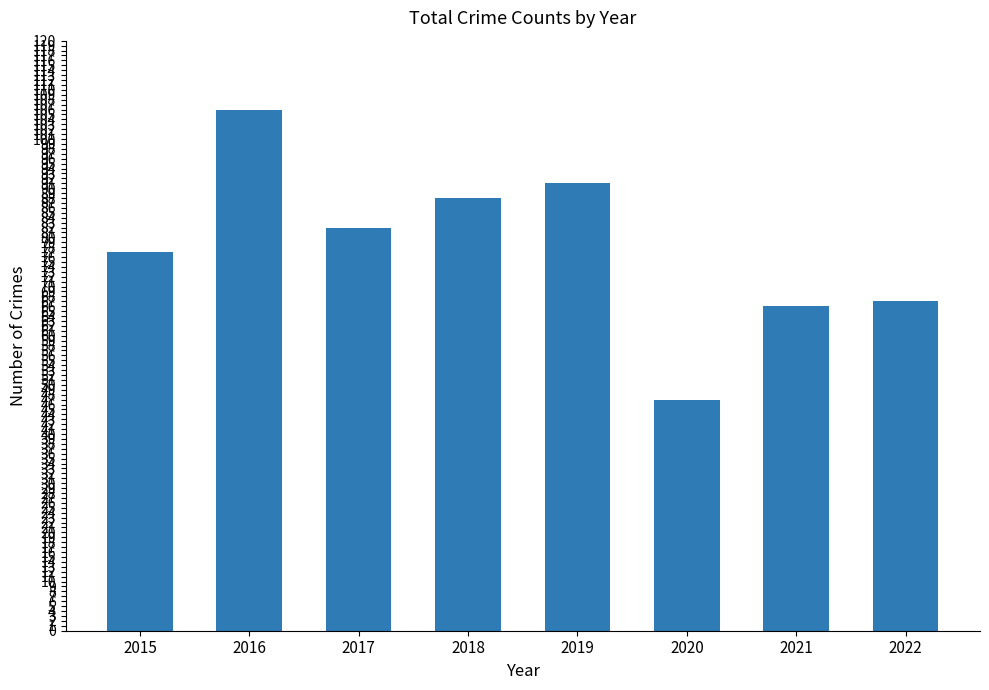

How many categories are shown in the chart?

8